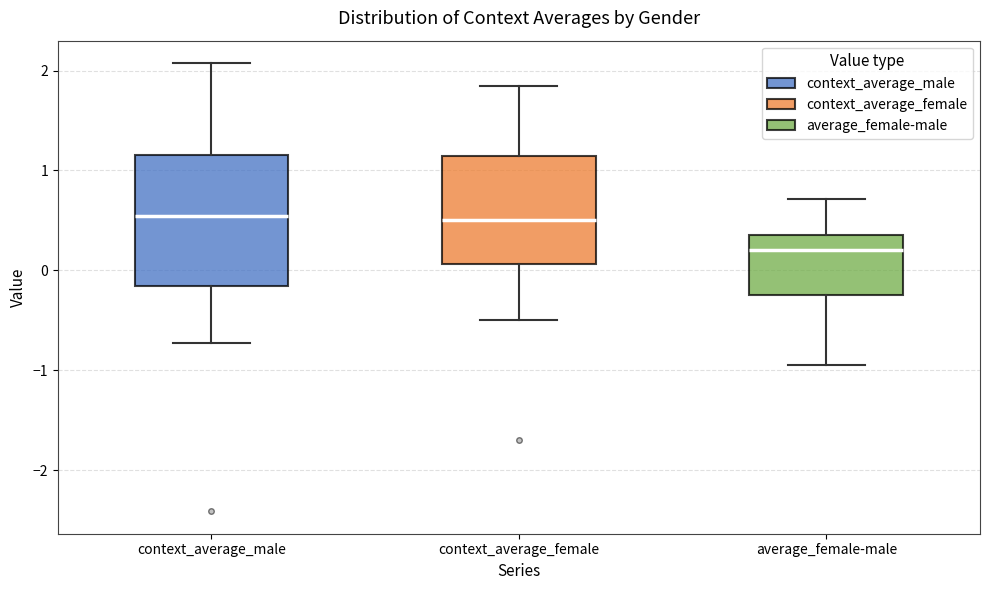

Where does the upper whisker of the box for context_average_male end on the y-axis? The values are not printed on the chart, so give them approximately, as read against the axis.

2.1